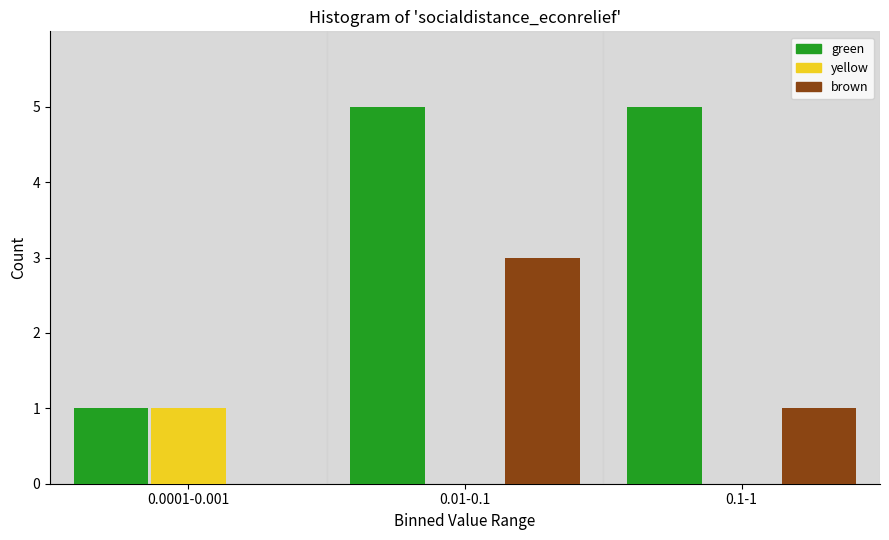

Reading left to right, what are all the values shown in this chart?

green: 0.0001-0.001=1	0.01-0.1=5	0.1-1=5
yellow: 0.0001-0.001=1	0.01-0.1=0	0.1-1=0
brown: 0.0001-0.001=0	0.01-0.1=3	0.1-1=1